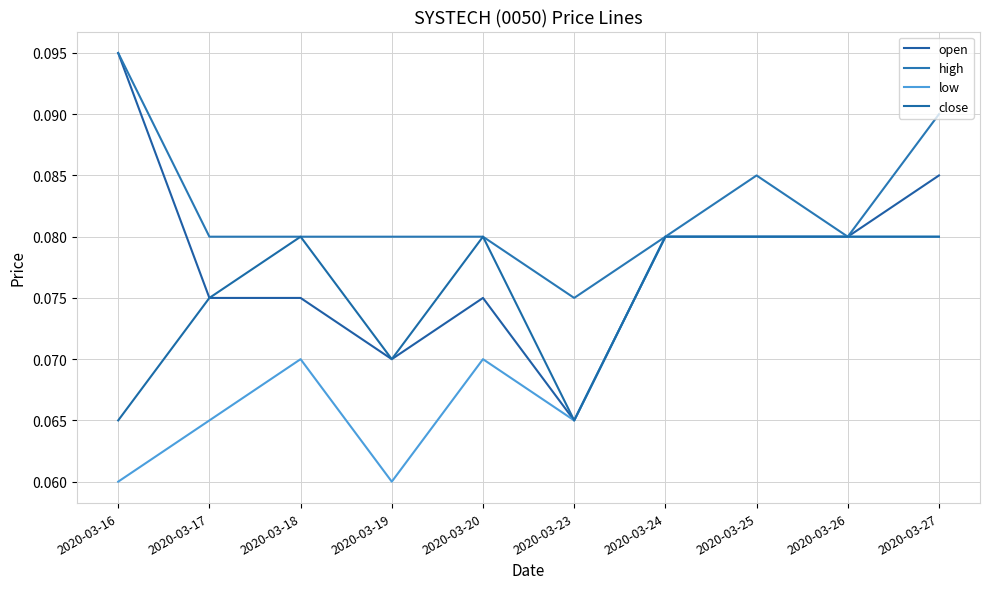

Which series has the largest total across all categories?

high